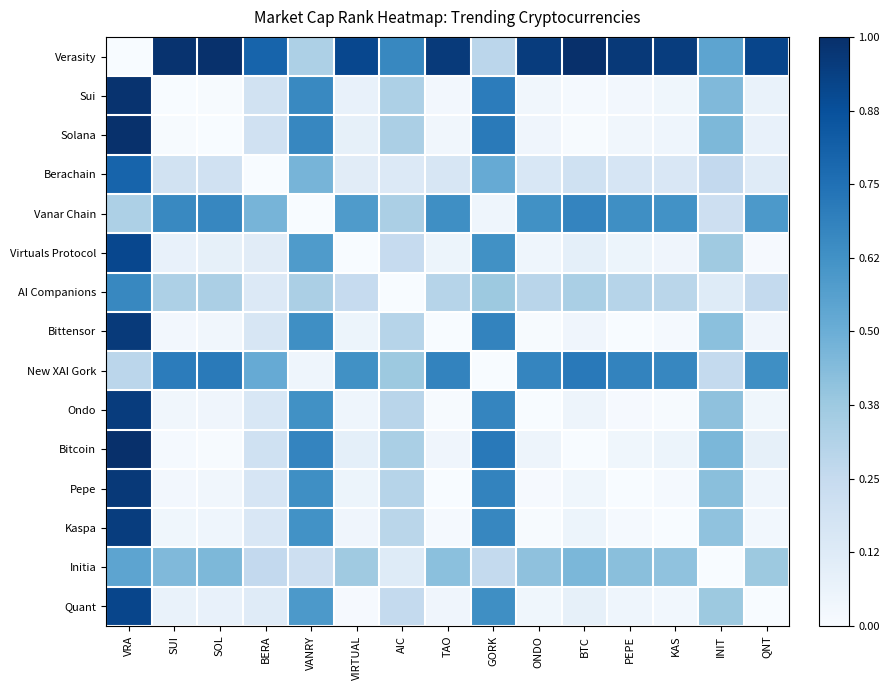

Reading right to left, what are all the values shown in this chart?

Verasity: QNT=0.9	INIT=0.5	KAS=0.9	PEPE=1.0	BTC=1.0	ONDO=1.0	GORK=0.3	TAO=1.0	AIC=0.7	VIRTUAL=0.9	VANRY=0.3	BERA=0.8	SOL=1.0	SUI=1.0	VRA=0.0
Sui: QNT=0.1	INIT=0.4	KAS=0.0	PEPE=0.0	BTC=0.0	ONDO=0.0	GORK=0.7	TAO=0.0	AIC=0.3	VIRTUAL=0.1	VANRY=0.7	BERA=0.2	SOL=0.0	SUI=0.0	VRA=1.0
Solana: QNT=0.1	INIT=0.5	KAS=0.0	PEPE=0.0	BTC=0.0	ONDO=0.0	GORK=0.7	TAO=0.0	AIC=0.3	VIRTUAL=0.1	VANRY=0.7	BERA=0.2	SOL=0.0	SUI=0.0	VRA=1.0
Berachain: QNT=0.1	INIT=0.3	KAS=0.2	PEPE=0.2	BTC=0.2	ONDO=0.2	GORK=0.5	TAO=0.2	AIC=0.1	VIRTUAL=0.1	VANRY=0.5	BERA=0.0	SOL=0.2	SUI=0.2	VRA=0.8
Vanar Chain: QNT=0.6	INIT=0.2	KAS=0.6	PEPE=0.6	BTC=0.7	ONDO=0.6	GORK=0.0	TAO=0.6	AIC=0.3	VIRTUAL=0.6	VANRY=0.0	BERA=0.5	SOL=0.7	SUI=0.7	VRA=0.3
Virtuals Protocol: QNT=0.0	INIT=0.4	KAS=0.0	PEPE=0.1	BTC=0.1	ONDO=0.0	GORK=0.6	TAO=0.1	AIC=0.2	VIRTUAL=0.0	VANRY=0.6	BERA=0.1	SOL=0.1	SUI=0.1	VRA=0.9
AI Companions: QNT=0.3	INIT=0.1	KAS=0.3	PEPE=0.3	BTC=0.3	ONDO=0.3	GORK=0.4	TAO=0.3	AIC=0.0	VIRTUAL=0.2	VANRY=0.3	BERA=0.1	SOL=0.3	SUI=0.3	VRA=0.7
Bittensor: QNT=0.0	INIT=0.4	KAS=0.0	PEPE=0.0	BTC=0.0	ONDO=0.0	GORK=0.7	TAO=0.0	AIC=0.3	VIRTUAL=0.1	VANRY=0.6	BERA=0.2	SOL=0.0	SUI=0.0	VRA=1.0
New XAI Gork: QNT=0.6	INIT=0.3	KAS=0.7	PEPE=0.7	BTC=0.7	ONDO=0.7	GORK=0.0	TAO=0.7	AIC=0.4	VIRTUAL=0.6	VANRY=0.0	BERA=0.5	SOL=0.7	SUI=0.7	VRA=0.3
Ondo: QNT=0.0	INIT=0.4	KAS=0.0	PEPE=0.0	BTC=0.0	ONDO=0.0	GORK=0.7	TAO=0.0	AIC=0.3	VIRTUAL=0.0	VANRY=0.6	BERA=0.2	SOL=0.0	SUI=0.0	VRA=1.0
Bitcoin: QNT=0.1	INIT=0.5	KAS=0.1	PEPE=0.0	BTC=0.0	ONDO=0.0	GORK=0.7	TAO=0.0	AIC=0.3	VIRTUAL=0.1	VANRY=0.7	BERA=0.2	SOL=0.0	SUI=0.0	VRA=1.0
Pepe: QNT=0.0	INIT=0.4	KAS=0.0	PEPE=0.0	BTC=0.0	ONDO=0.0	GORK=0.7	TAO=0.0	AIC=0.3	VIRTUAL=0.1	VANRY=0.6	BERA=0.2	SOL=0.0	SUI=0.0	VRA=1.0
Kaspa: QNT=0.0	INIT=0.4	KAS=0.0	PEPE=0.0	BTC=0.1	ONDO=0.0	GORK=0.7	TAO=0.0	AIC=0.3	VIRTUAL=0.0	VANRY=0.6	BERA=0.2	SOL=0.0	SUI=0.0	VRA=0.9
Initia: QNT=0.4	INIT=0.0	KAS=0.4	PEPE=0.4	BTC=0.5	ONDO=0.4	GORK=0.3	TAO=0.4	AIC=0.1	VIRTUAL=0.4	VANRY=0.2	BERA=0.3	SOL=0.5	SUI=0.4	VRA=0.5
Quant: QNT=0.0	INIT=0.4	KAS=0.0	PEPE=0.0	BTC=0.1	ONDO=0.0	GORK=0.6	TAO=0.0	AIC=0.3	VIRTUAL=0.0	VANRY=0.6	BERA=0.1	SOL=0.1	SUI=0.1	VRA=0.9